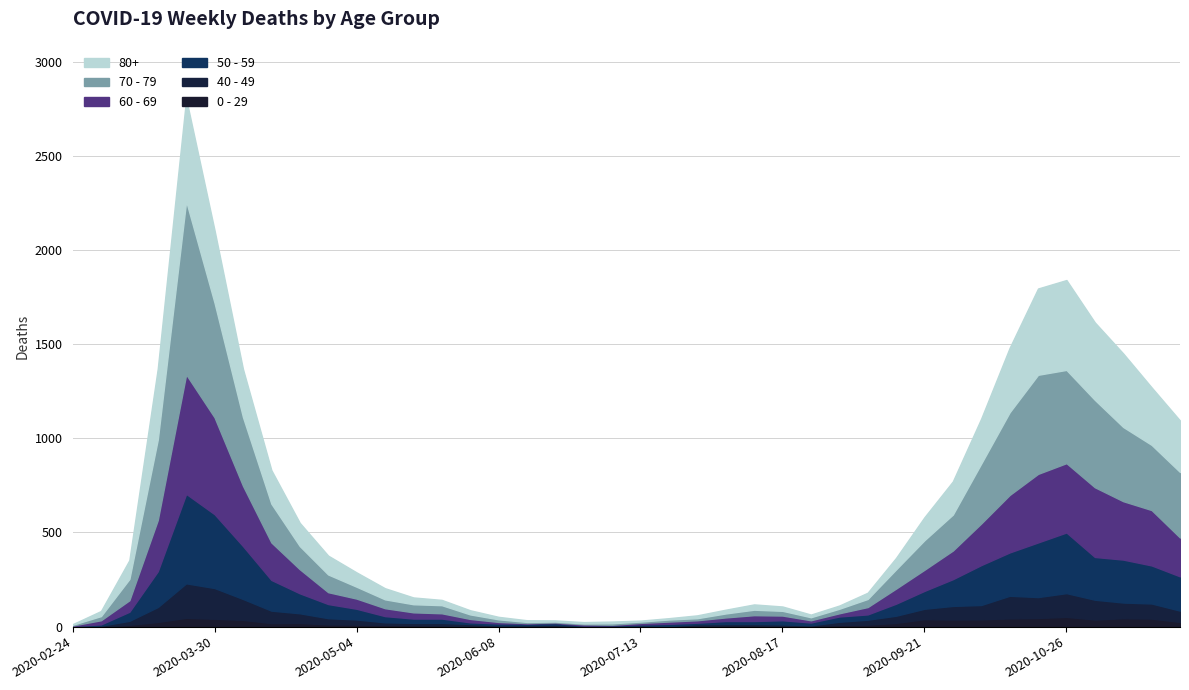

What is the total value across all series at 2020-03-16?

1370